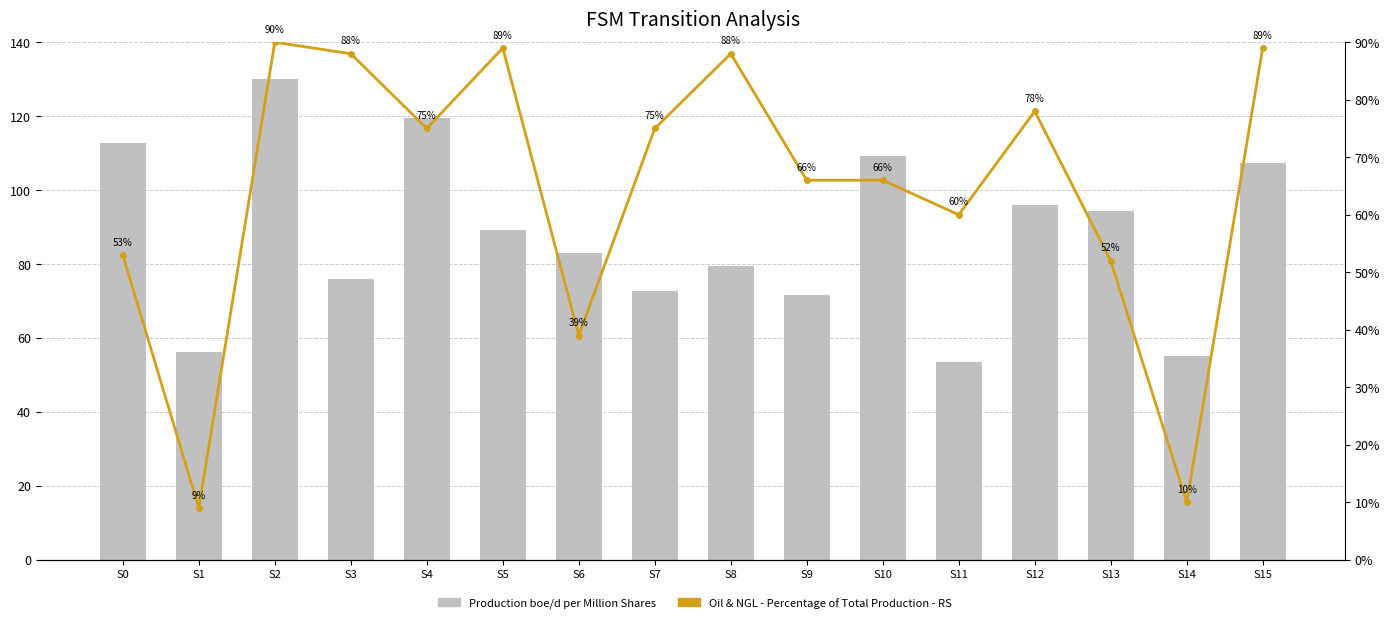

At which label does Production boe/d per Million Shares reach its minimum?

S11